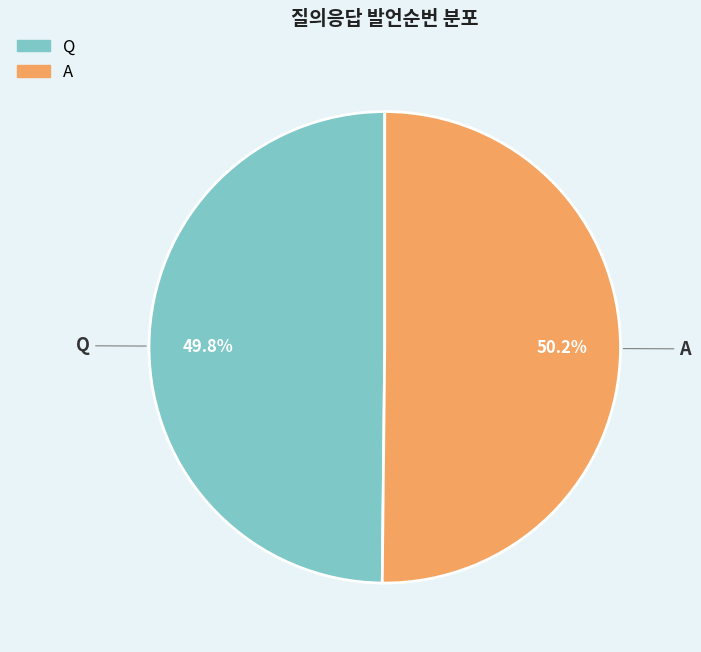

Is there a majority slice in this chart?

Yes